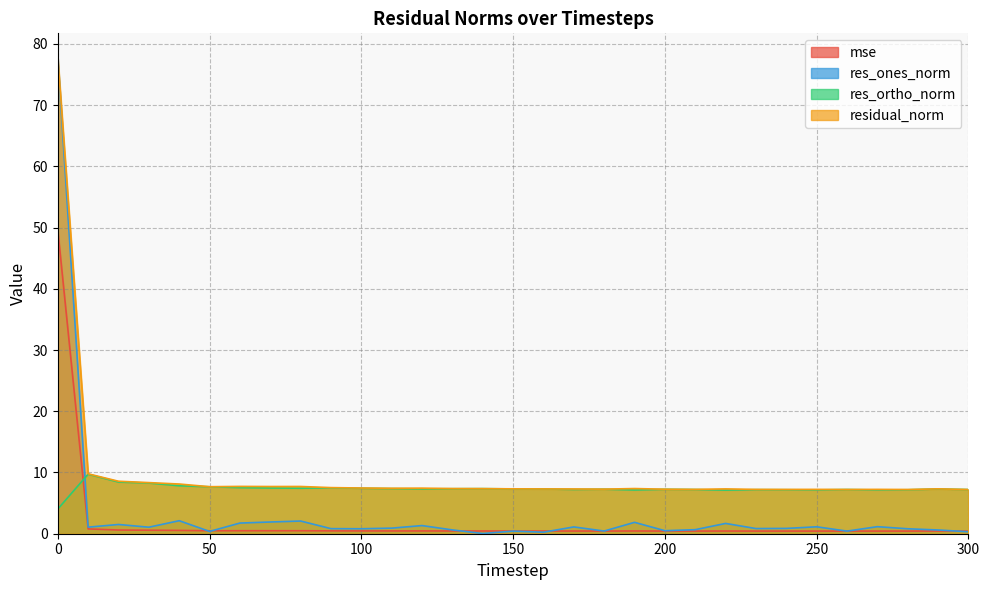

The res_ortho_norm series shows 12.8 at 140. True or false?

False